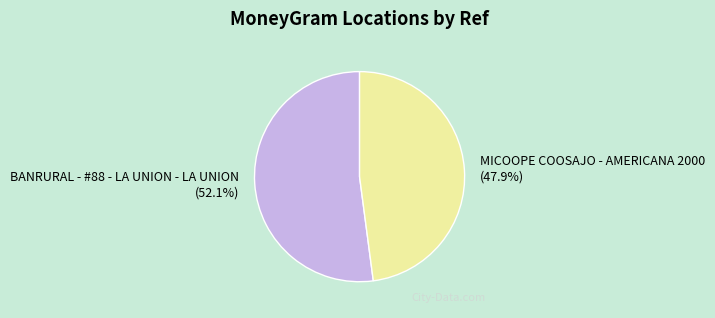

The MICOOPE COOSAJO - AMERICANA 2000 slice represents 48% of the pie. True or false?

True